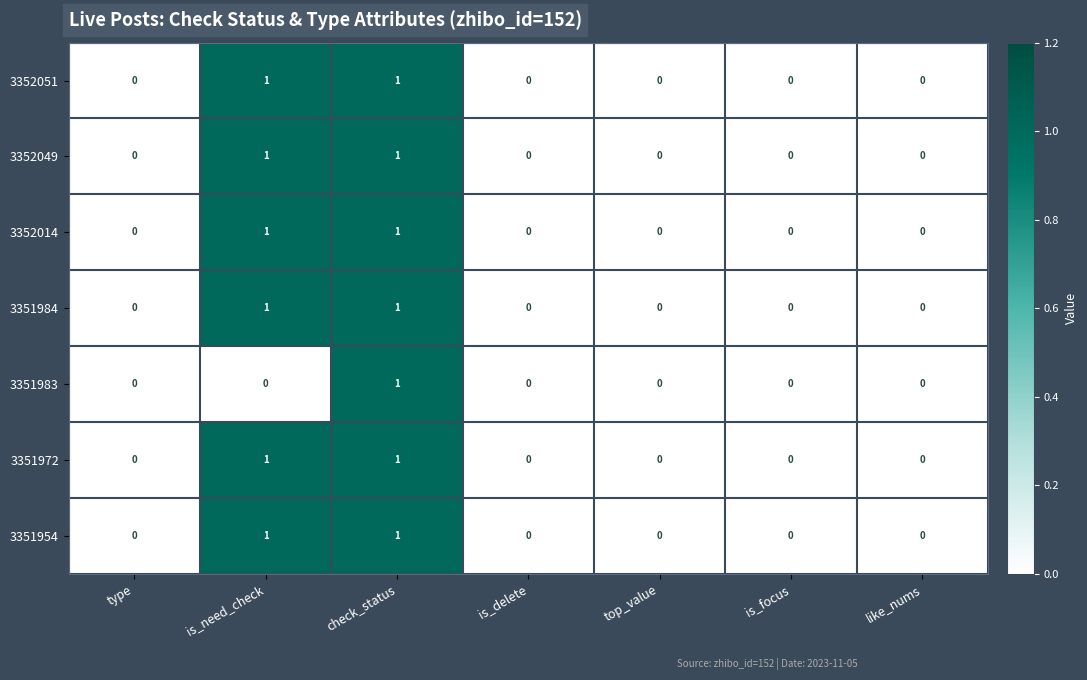

True or false: 3352049 has a value of 0 at is_focus.

True